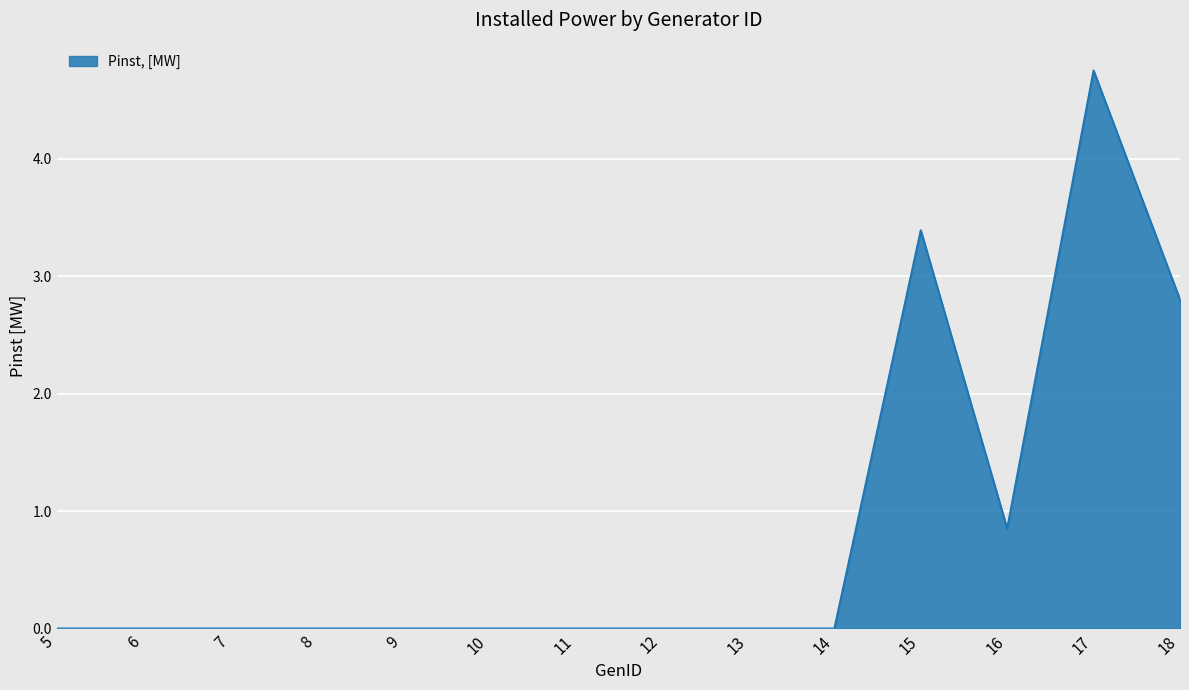

True or false: the data shows 1.7 at 18.

False